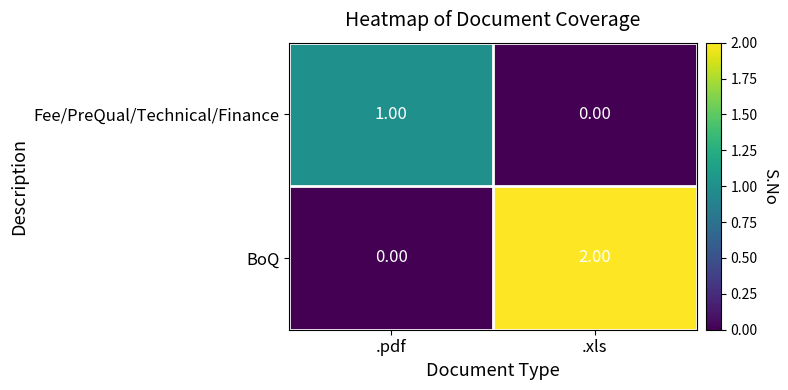

Where is BoQ nearest to the value 1?

.pdf